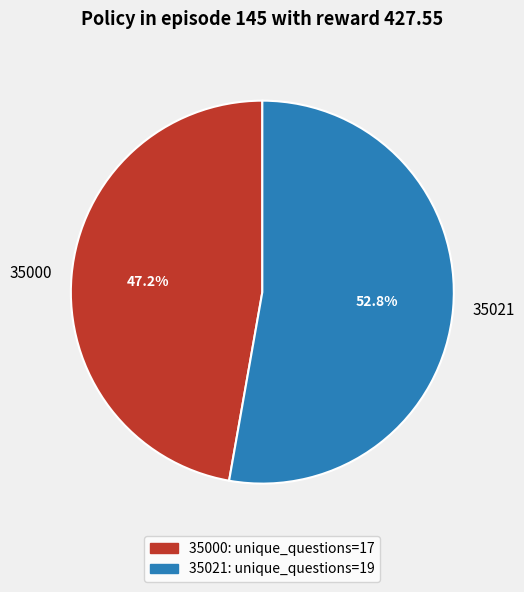

Which category accounts for the majority?

35021